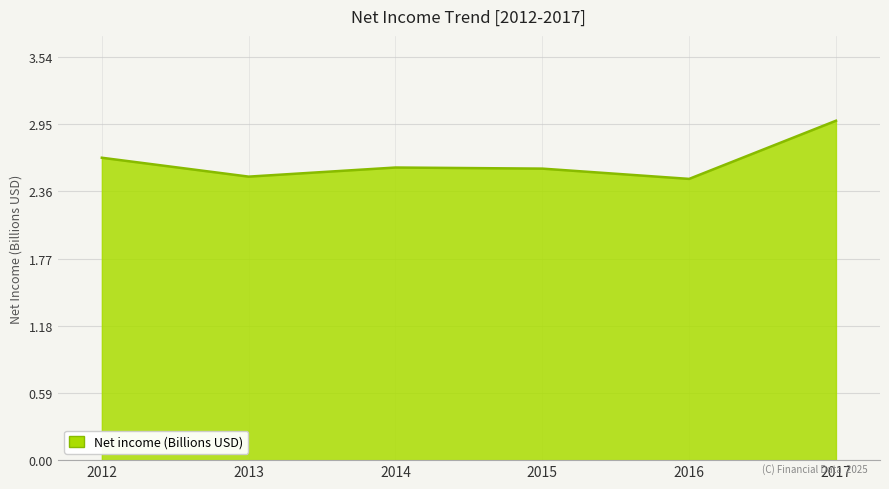

True or false: the data shows 4.0 at 2017.

False